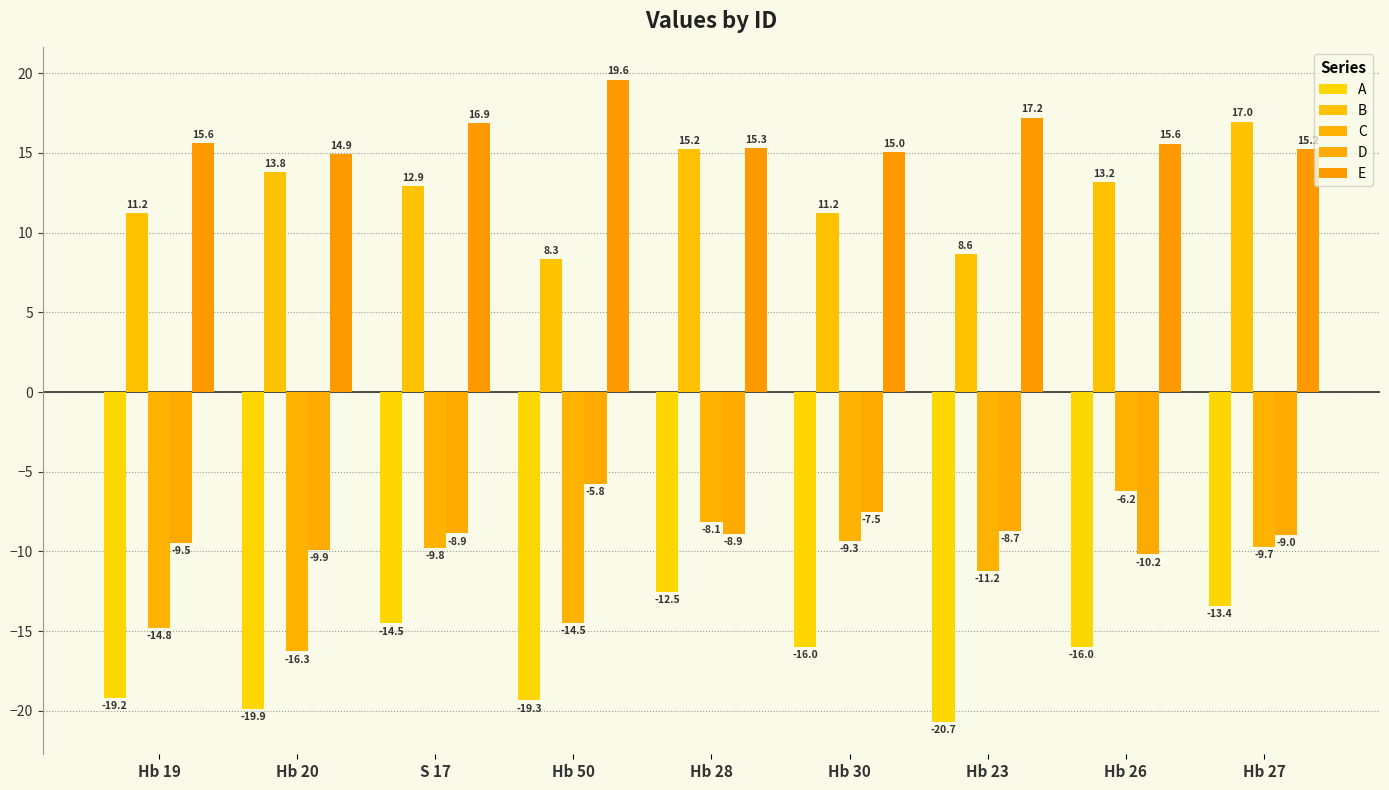

The value of D at Hb 26 is -16.6. True or false?

False